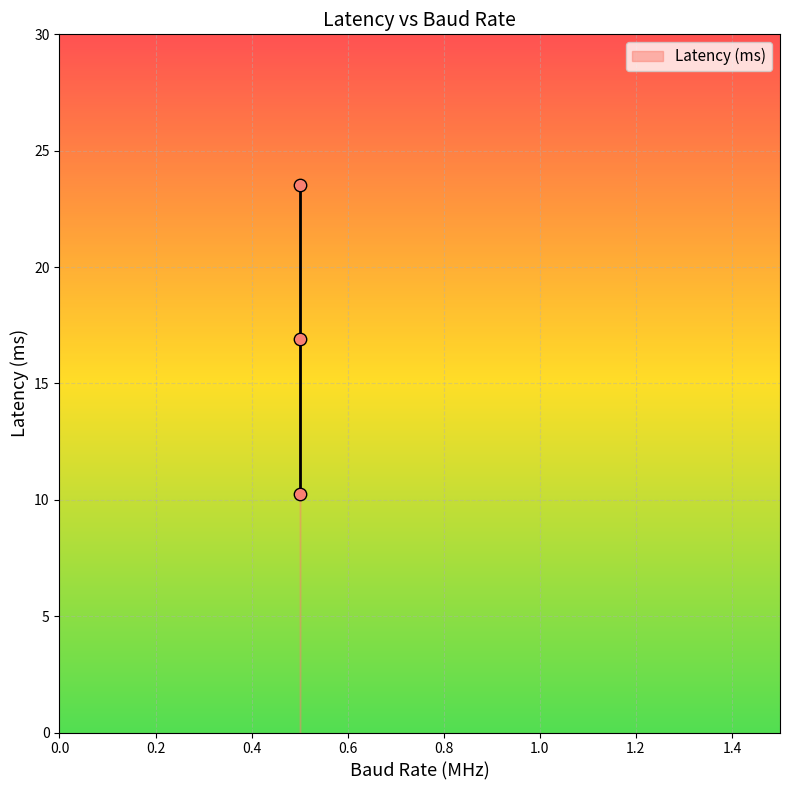

What is the range of Y values (max minus min)?

13.3